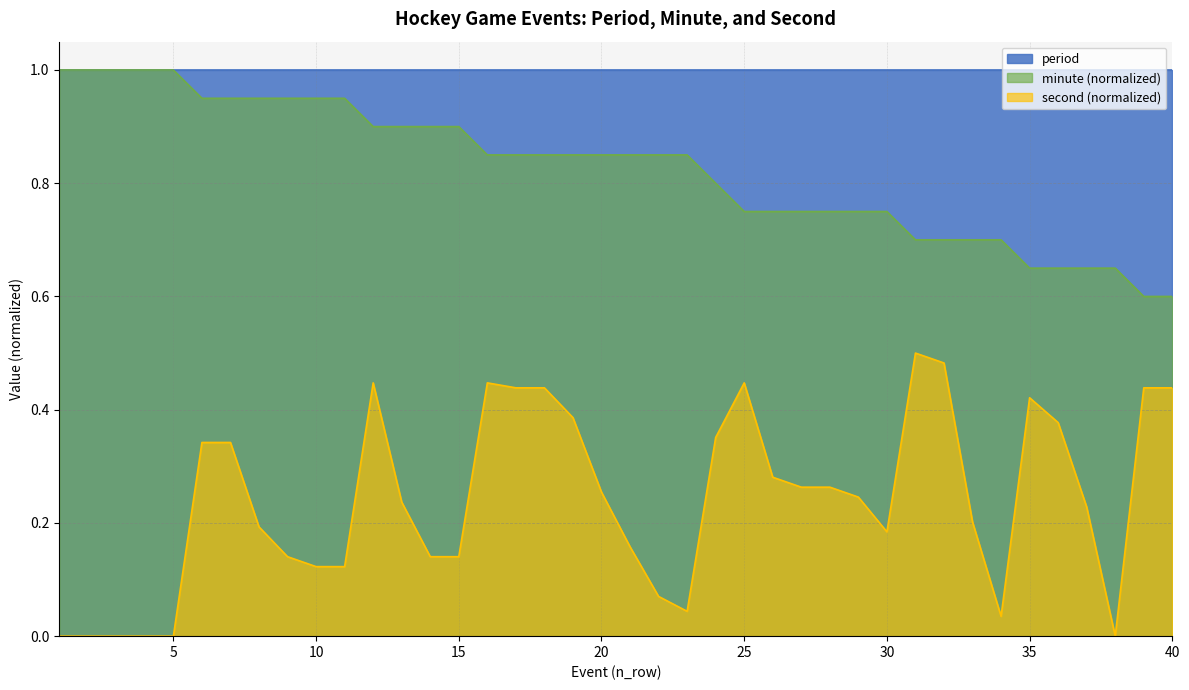

True or false: second and minute cross at least once.

False